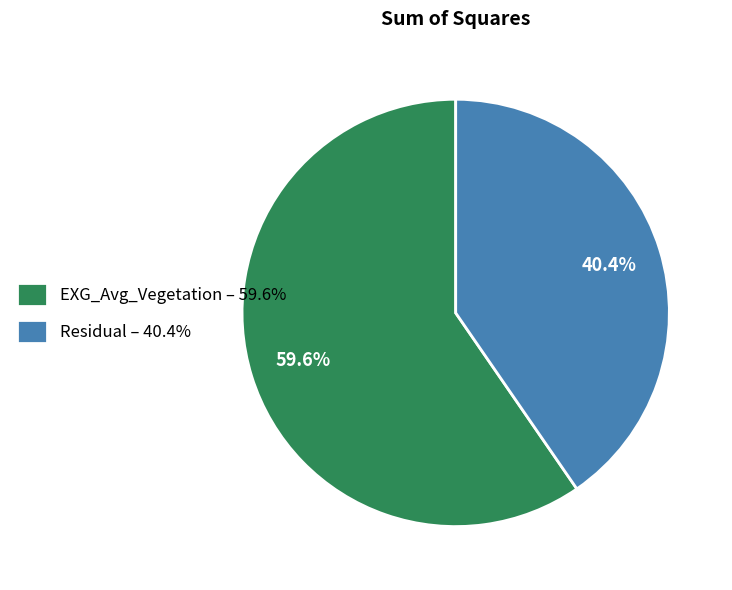

Which category accounts for the majority?

EXG_Avg_Vegetation